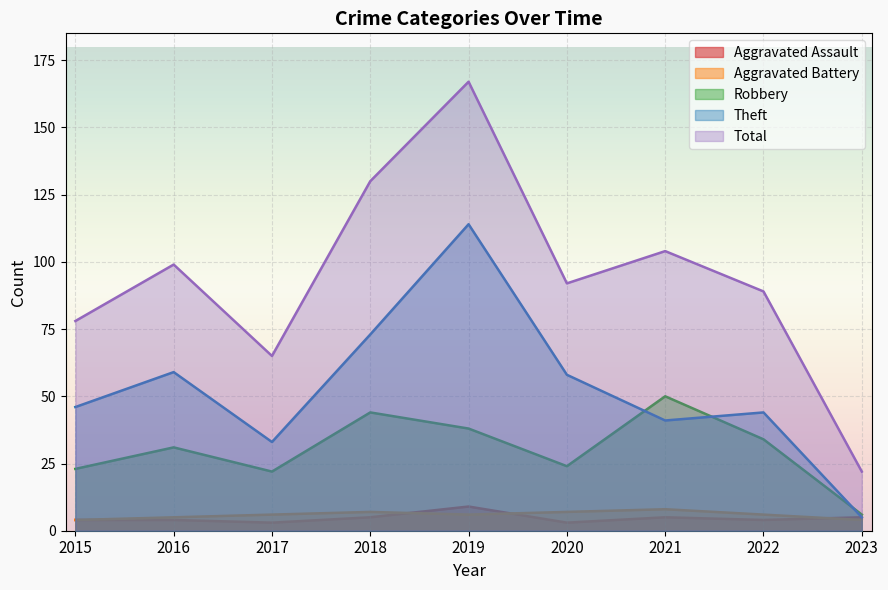

How many interior local peaks does the Aggravated Battery series have?

2